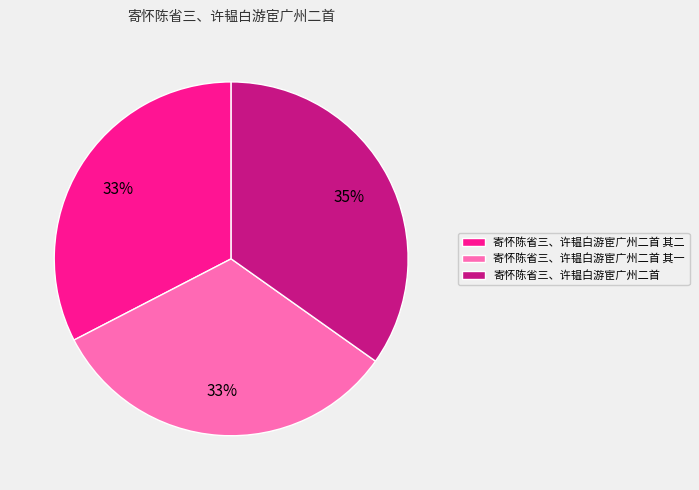

Which slice is the largest?

寄怀陈省三、许韫白游宦广州二首